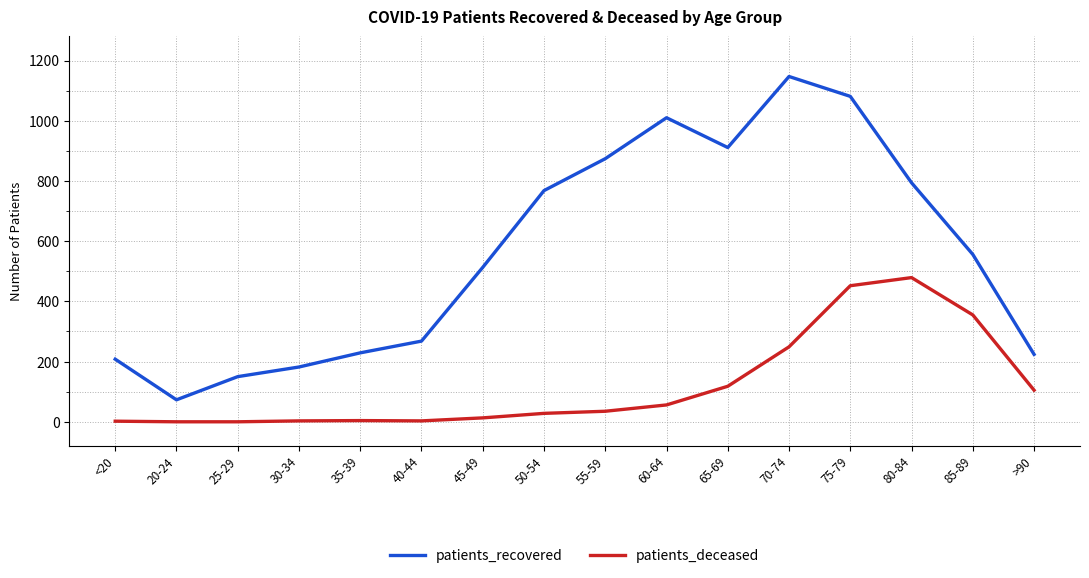

Which category has the lowest value in the patients_recovered series?

20-24